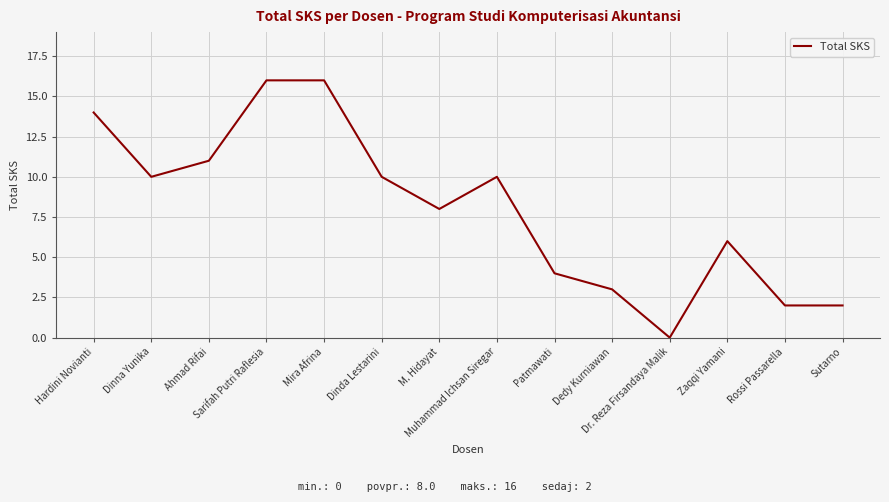

True or false: the data shows 2 at Sutarno.

True